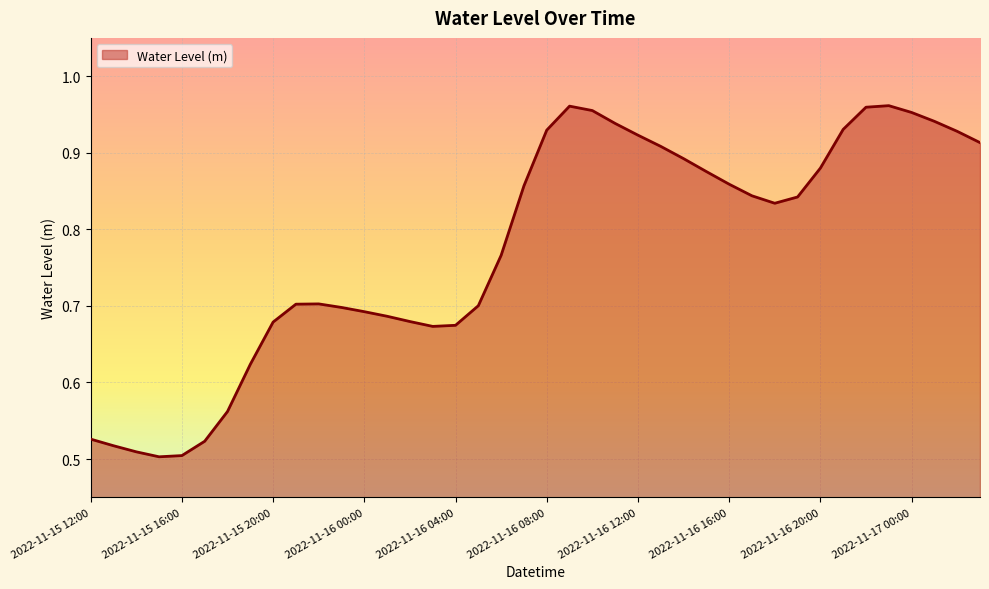

Reading left to right, transcribe all the data shown in this chart.

0.5	0.5	0.5	0.5	0.5	0.5	0.6	0.6	0.7	0.7	0.7	0.7	0.7	0.7	0.7	0.7	0.7	0.7	0.8	0.9	0.9	1.0	1.0	0.9	0.9	0.9	0.9	0.9	0.9	0.8	0.8	0.8	0.9	0.9	1.0	1.0	1.0	0.9	0.9	0.9